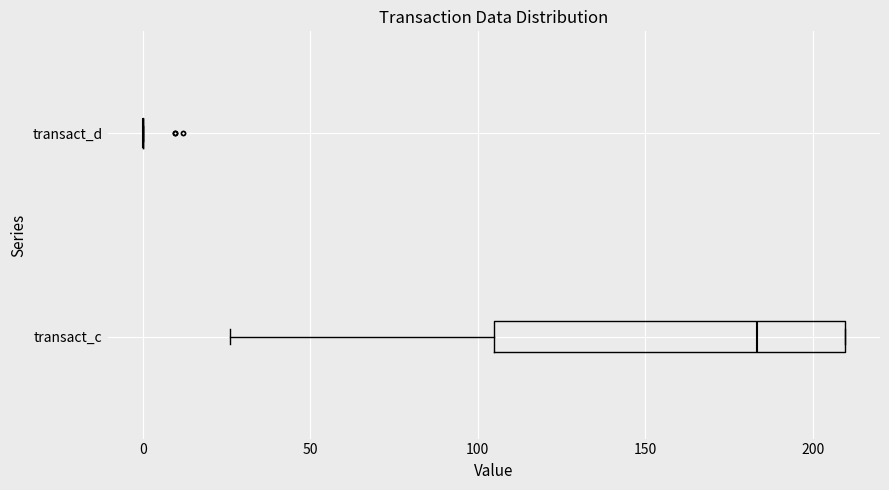

Where is the right edge of the box for transact_c on the x-axis? The values are not printed on the chart, so give them approximately, as read against the axis.

210